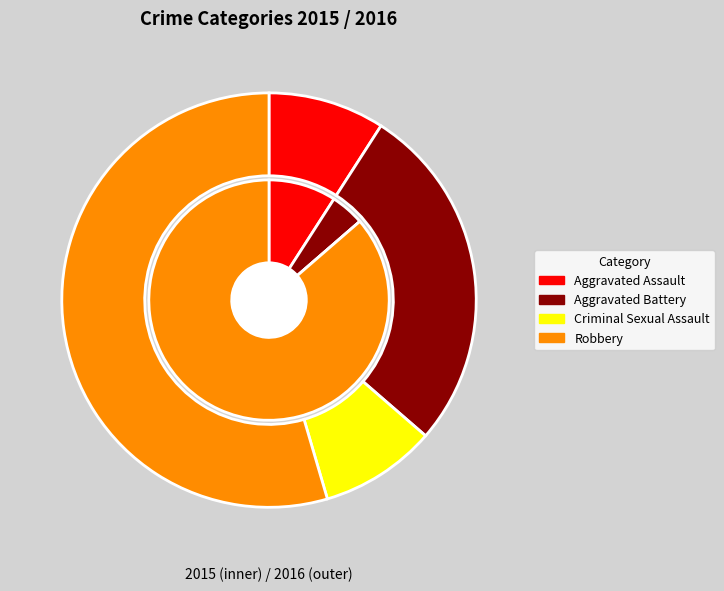

Which slice represents more than half of the pie?

Robbery